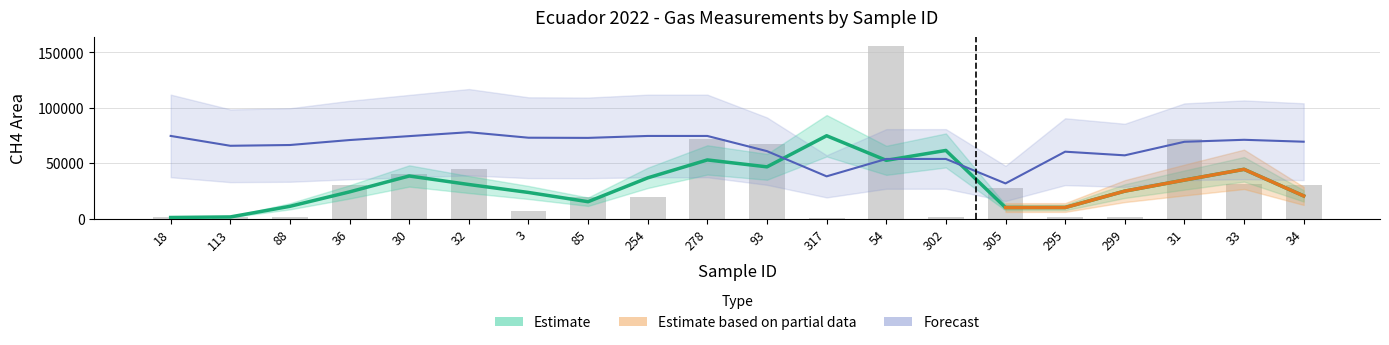

What is the average value?

31257